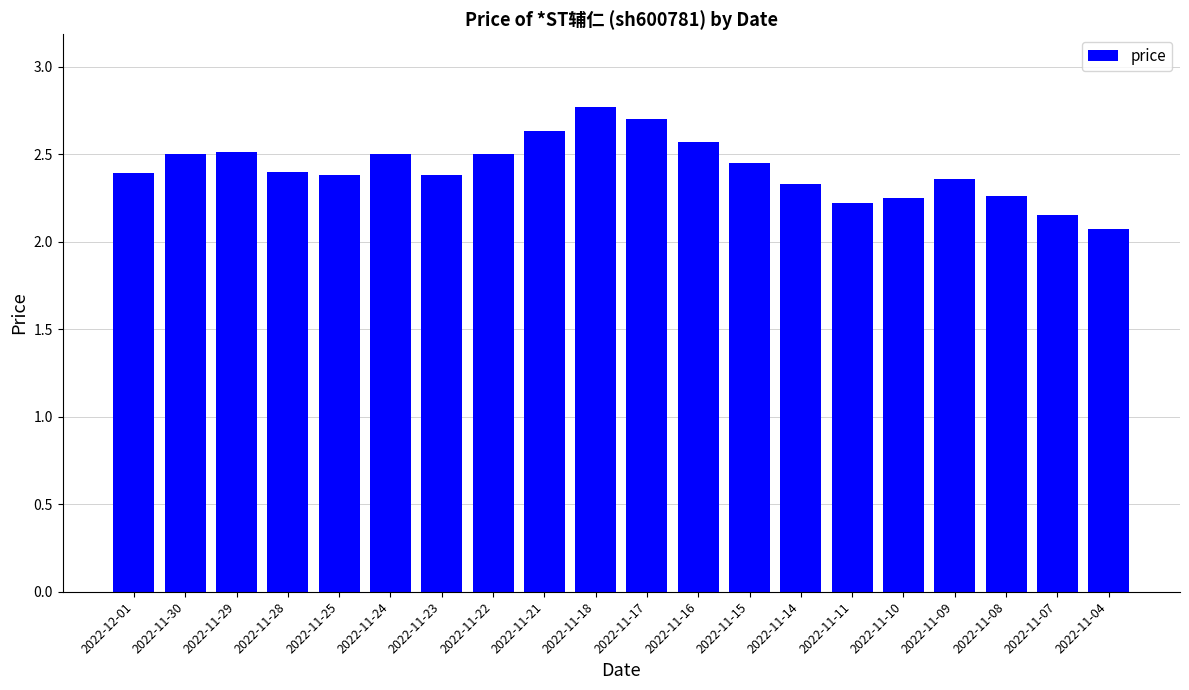

True or false: the data shows 2.5 at 2022-11-24.

True